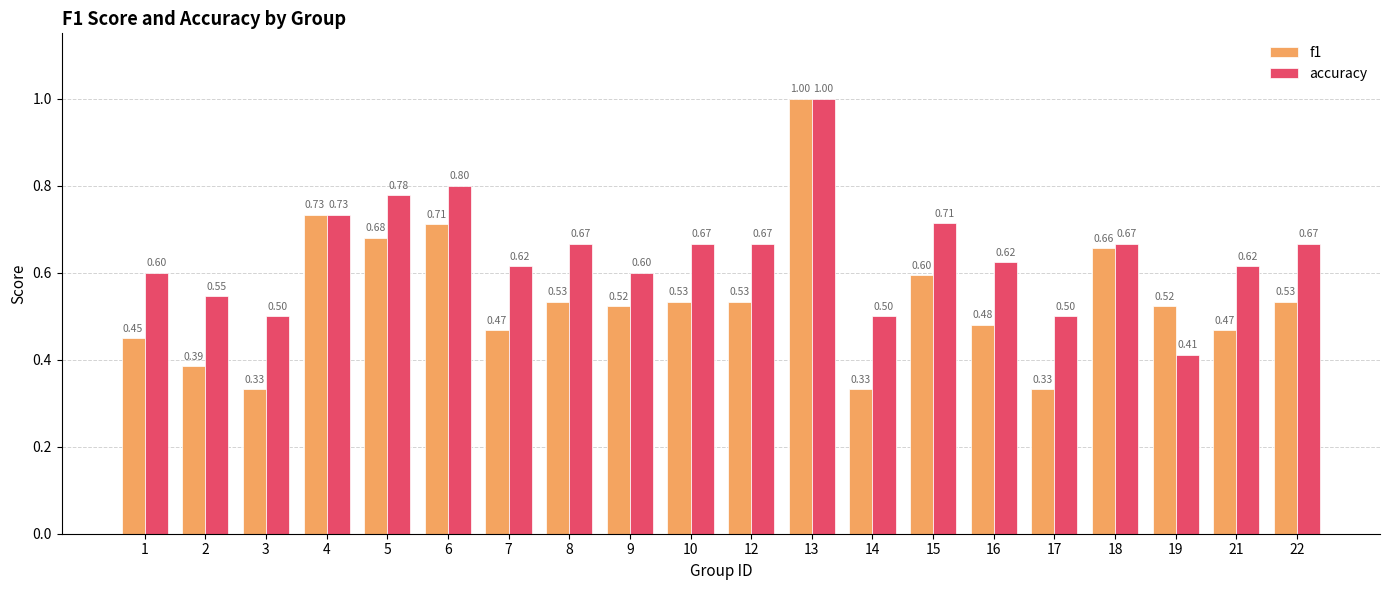

What is the total value across all series at 3?

0.8